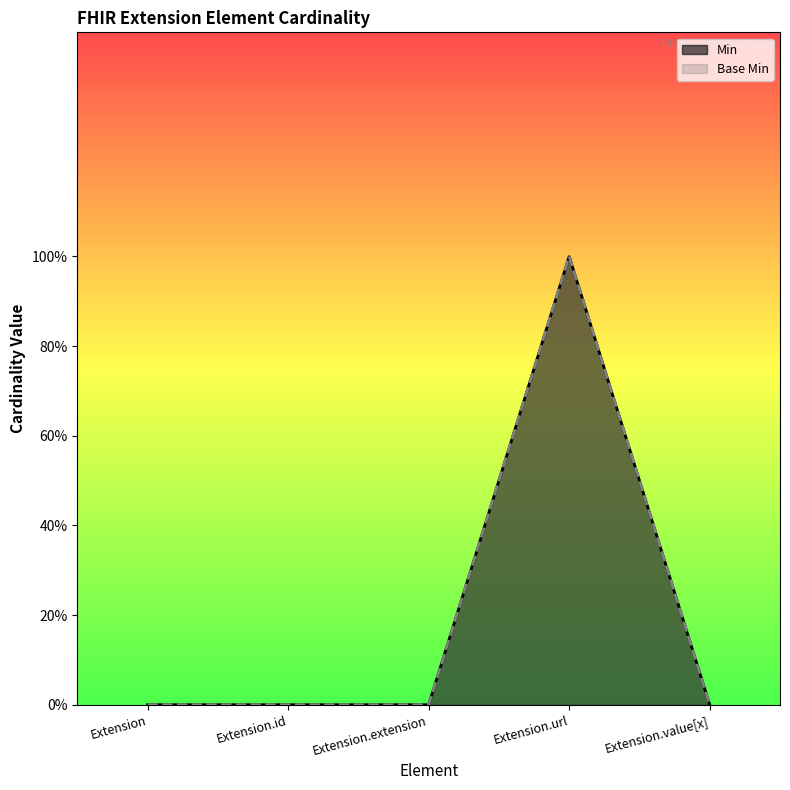

Does the chart display data point markers on the line(s)?

No